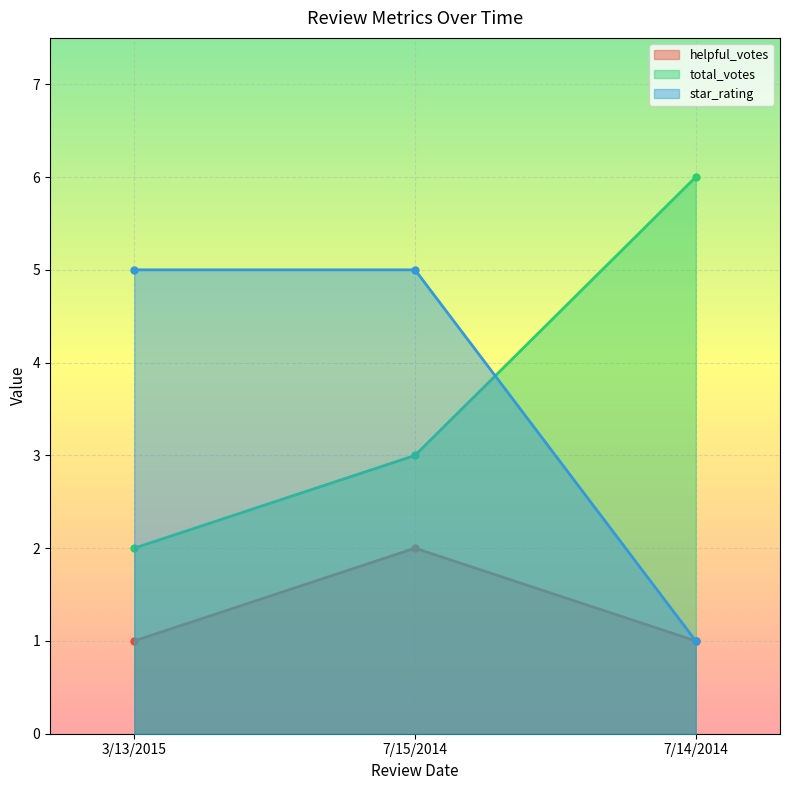

What is the difference between the total_votes values at 7/14/2014 and 7/15/2014?

3